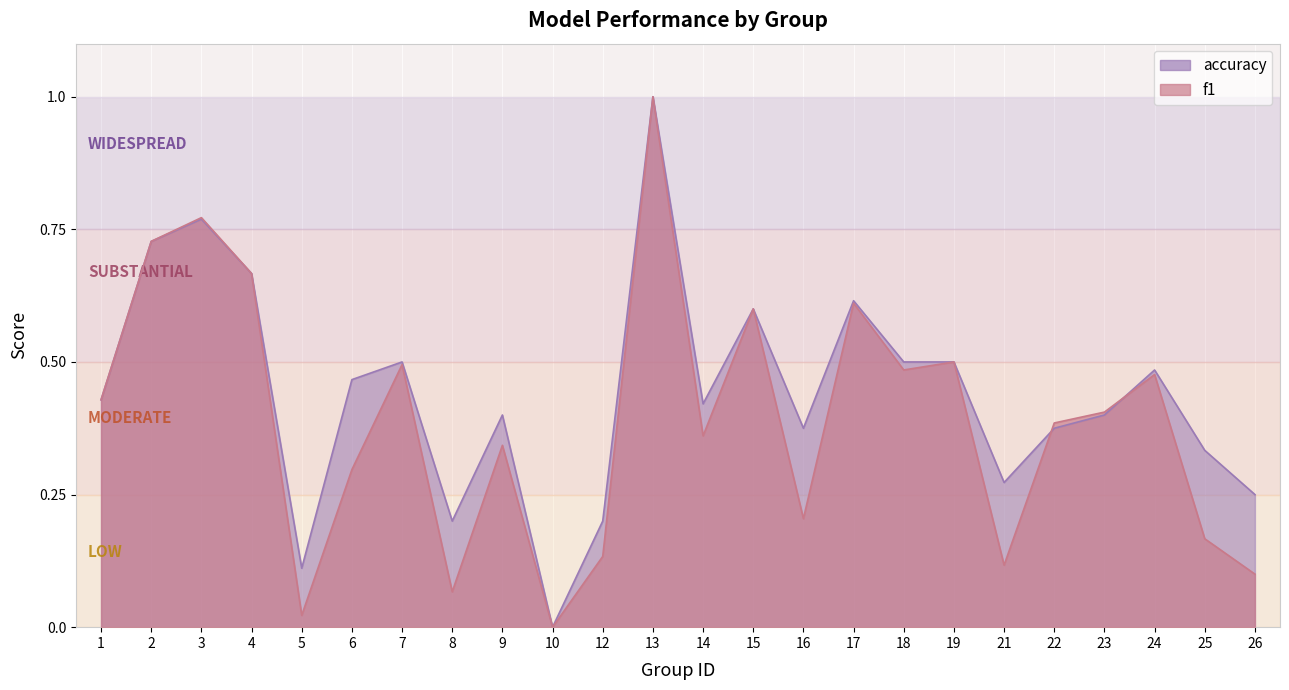

After their last crossing, which series has the higher values: accuracy or f1?

accuracy